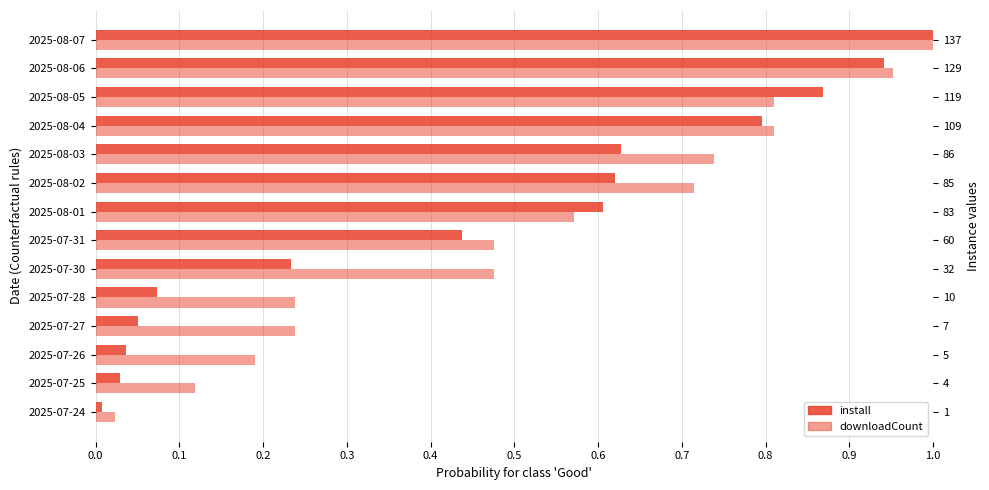

The value of install at 2025-07-24 is 0.0. True or false?

True